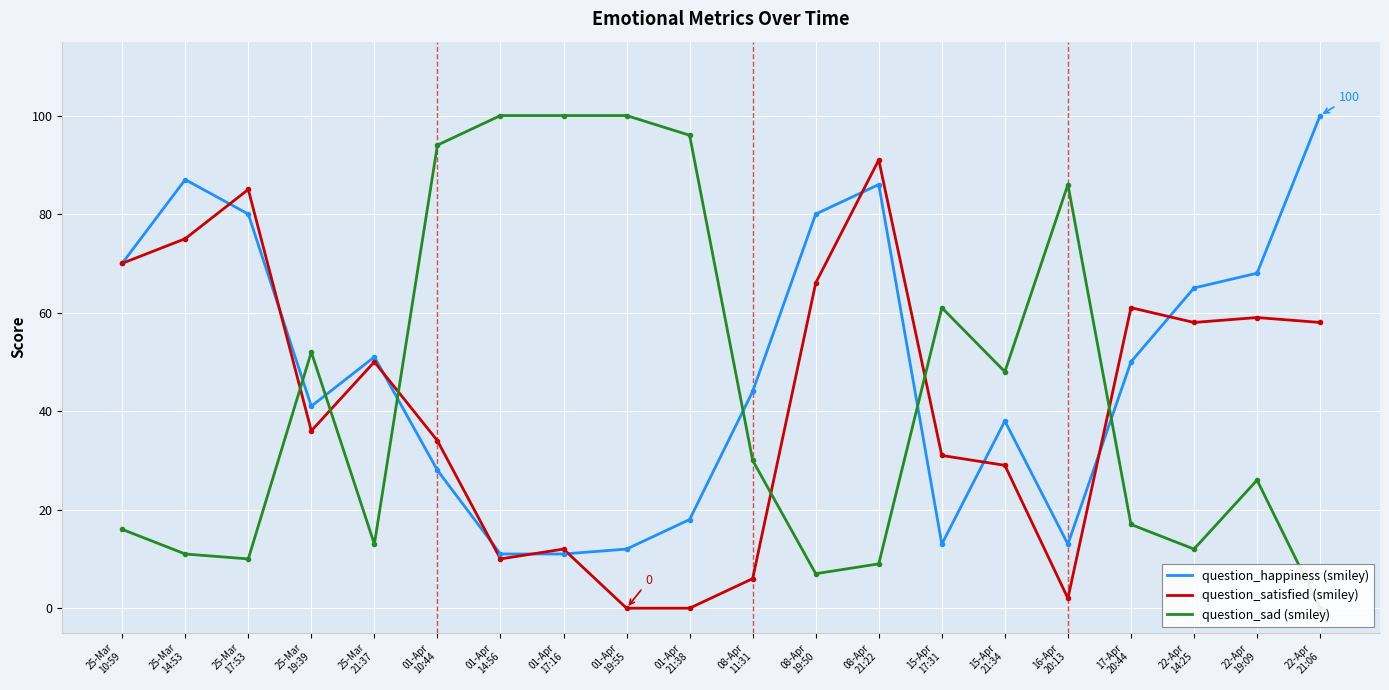

True or false: question_satisfied (smiley) has more than 1 interior local peaks.

True